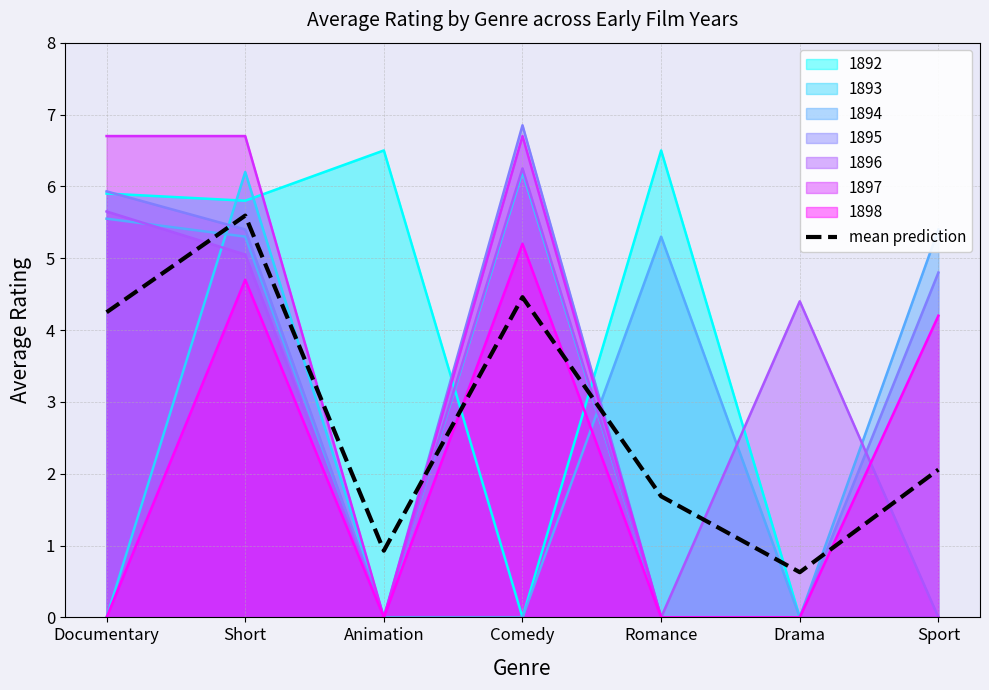

What is the difference between the maximum and minimum values?

5.0